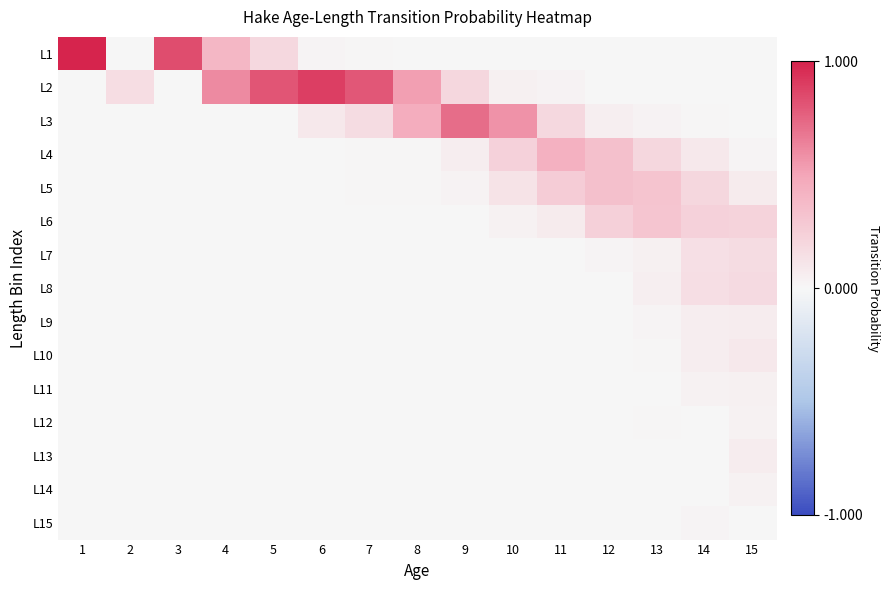

Reading left to right, what are all the values shown in this chart?

L1: 1=1.0	2=0.0	3=0.8	4=0.4	5=0.2	6=0.0	7=0.0	8=0.0	9=0.0	10=0.0	11=0.0	12=0.0	13=0.0	14=0.0	15=0.0
L2: 1=0.0	2=0.2	3=0.0	4=0.6	5=0.8	6=0.9	7=0.8	8=0.5	9=0.2	10=0.0	11=0.0	12=0.0	13=0.0	14=0.0	15=0.0
L3: 1=0.0	2=0.0	3=0.0	4=0.0	5=0.0	6=0.1	7=0.2	8=0.5	9=0.7	10=0.6	11=0.2	12=0.0	13=0.0	14=0.0	15=0.0
L4: 1=0.0	2=0.0	3=0.0	4=0.0	5=0.0	6=0.0	7=0.0	8=0.0	9=0.1	10=0.2	11=0.4	12=0.3	13=0.2	14=0.1	15=0.0
L5: 1=0.0	2=0.0	3=0.0	4=0.0	5=0.0	6=0.0	7=0.0	8=0.0	9=0.0	10=0.1	11=0.3	12=0.3	13=0.3	14=0.2	15=0.1
L6: 1=0.0	2=0.0	3=0.0	4=0.0	5=0.0	6=0.0	7=0.0	8=0.0	9=0.0	10=0.0	11=0.1	12=0.2	13=0.3	14=0.2	15=0.2
L7: 1=0.0	2=0.0	3=0.0	4=0.0	5=0.0	6=0.0	7=0.0	8=0.0	9=0.0	10=0.0	11=0.0	12=0.0	13=0.0	14=0.1	15=0.2
L8: 1=0.0	2=0.0	3=0.0	4=0.0	5=0.0	6=0.0	7=0.0	8=0.0	9=0.0	10=0.0	11=0.0	12=0.0	13=0.0	14=0.2	15=0.2
L9: 1=0.0	2=0.0	3=0.0	4=0.0	5=0.0	6=0.0	7=0.0	8=0.0	9=0.0	10=0.0	11=0.0	12=0.0	13=0.0	14=0.1	15=0.1
L10: 1=0.0	2=0.0	3=0.0	4=0.0	5=0.0	6=0.0	7=0.0	8=0.0	9=0.0	10=0.0	11=0.0	12=0.0	13=0.0	14=0.1	15=0.1
L11: 1=0.0	2=0.0	3=0.0	4=0.0	5=0.0	6=0.0	7=0.0	8=0.0	9=0.0	10=0.0	11=0.0	12=0.0	13=0.0	14=0.0	15=0.0
L12: 1=0.0	2=0.0	3=0.0	4=0.0	5=0.0	6=0.0	7=0.0	8=0.0	9=0.0	10=0.0	11=0.0	12=0.0	13=0.0	14=0.0	15=0.0
L13: 1=0.0	2=0.0	3=0.0	4=0.0	5=0.0	6=0.0	7=0.0	8=0.0	9=0.0	10=0.0	11=0.0	12=0.0	13=0.0	14=0.0	15=0.1
L14: 1=0.0	2=0.0	3=0.0	4=0.0	5=0.0	6=0.0	7=0.0	8=0.0	9=0.0	10=0.0	11=0.0	12=0.0	13=0.0	14=0.0	15=0.0
L15: 1=0.0	2=0.0	3=0.0	4=0.0	5=0.0	6=0.0	7=0.0	8=0.0	9=0.0	10=0.0	11=0.0	12=0.0	13=0.0	14=0.0	15=0.0